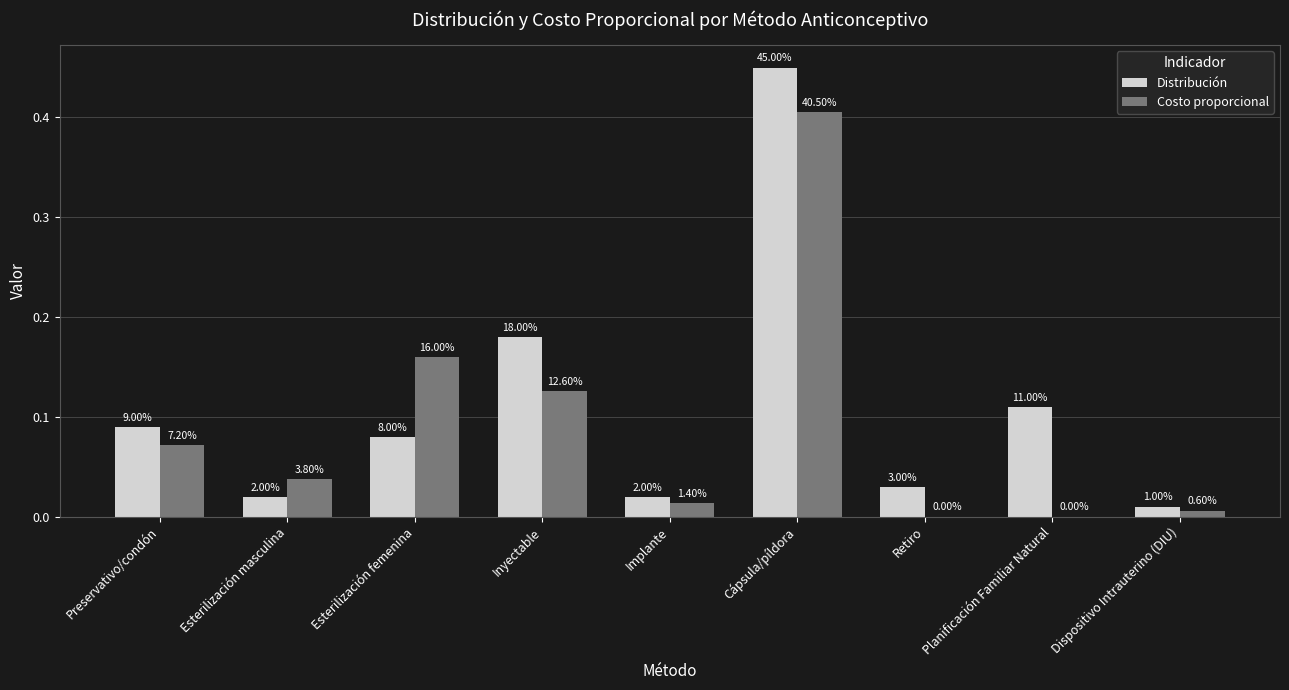

What is the highest value of the Distribución series?

0.5